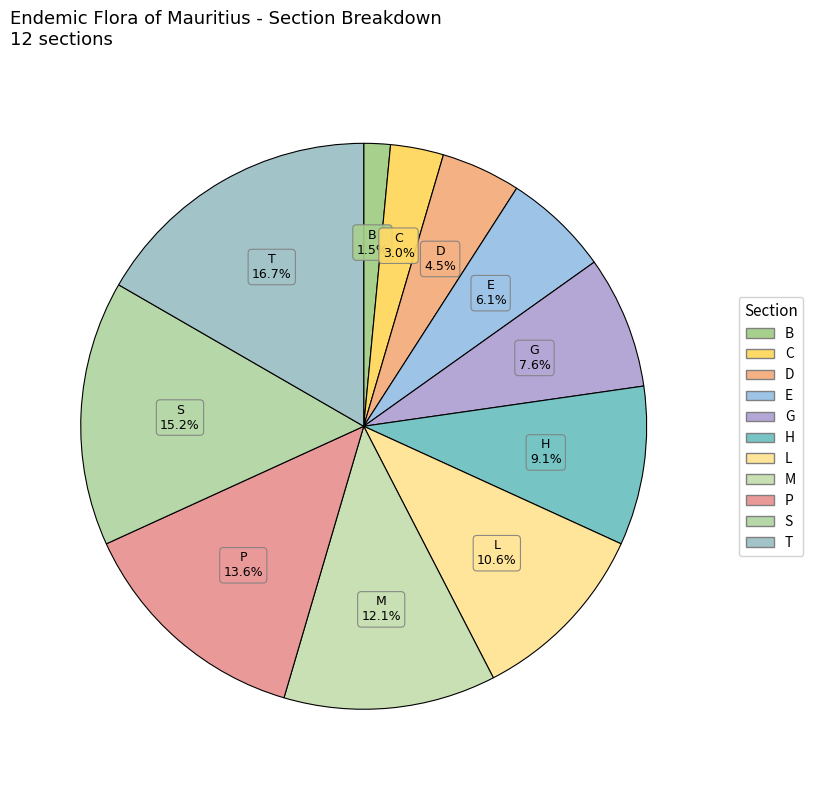

To the nearest percent, what is the combined percentage of B and H?

11%